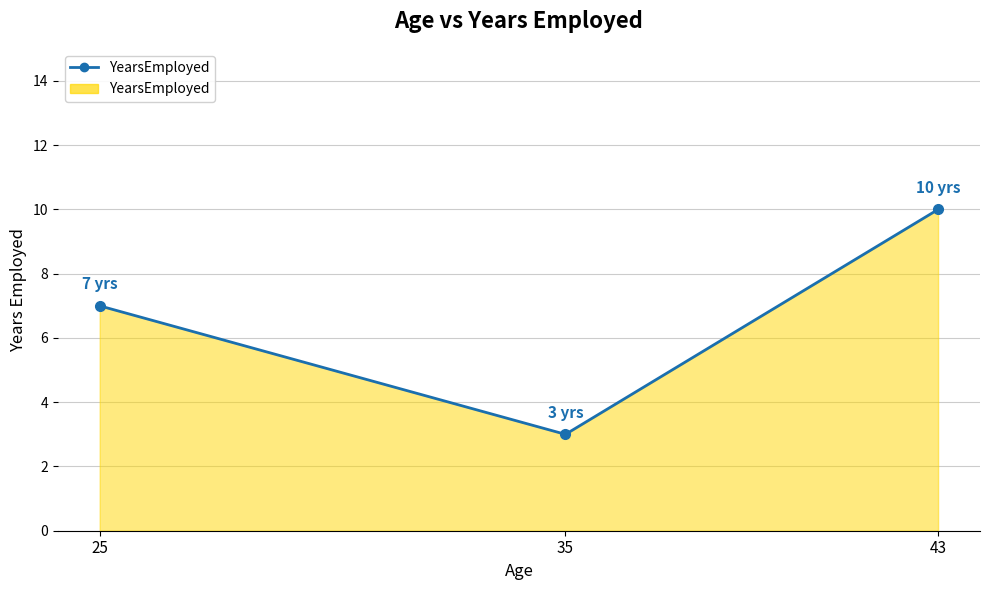

What is the ratio of the value at 25 to the value at 35?

2.3